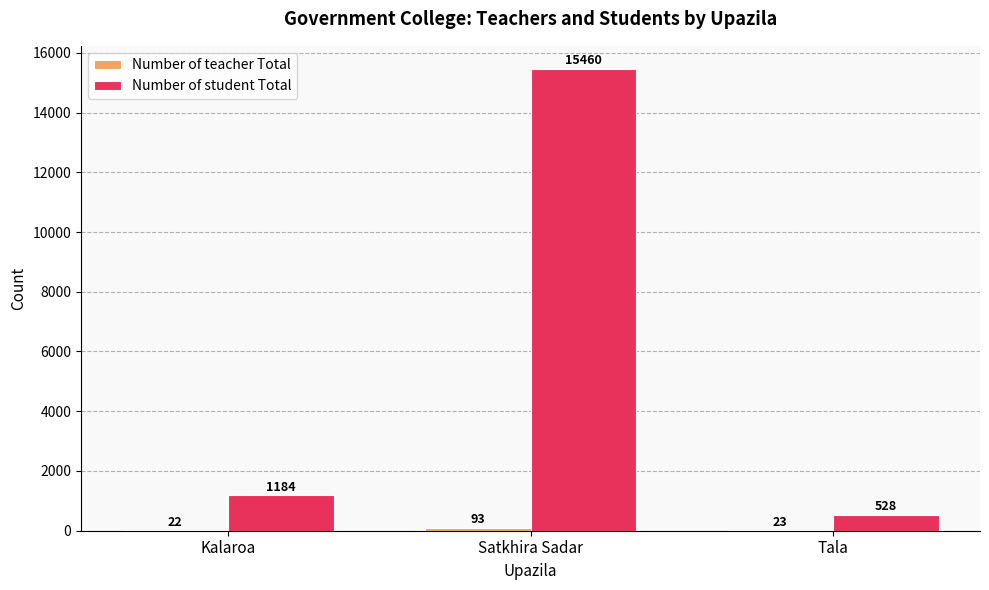

What is the approximate value of Number of student Total at Satkhira Sadar?

15460